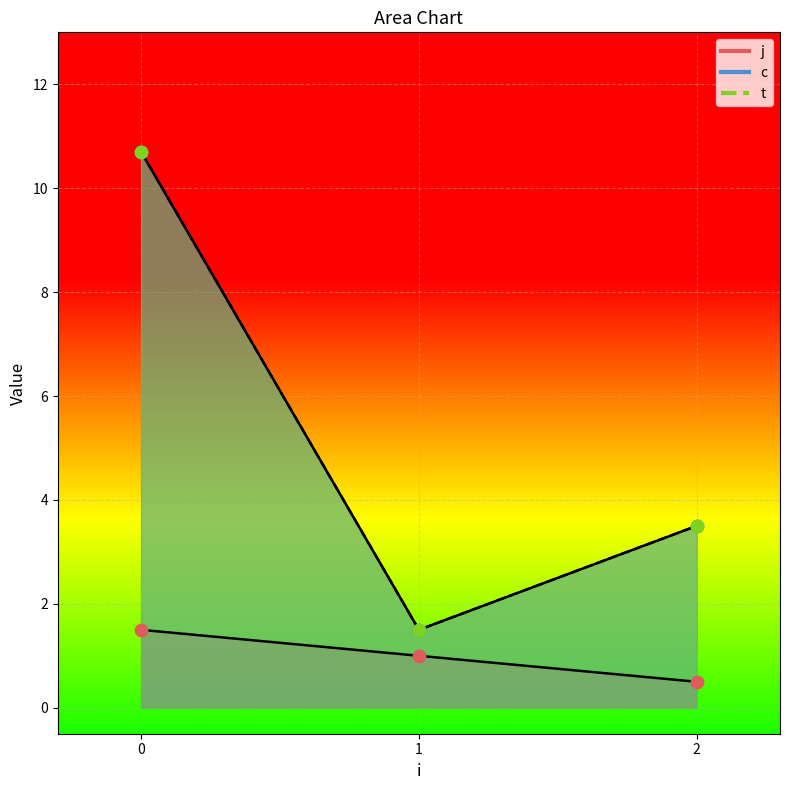

Which series has the largest Y range (max minus min)?

c